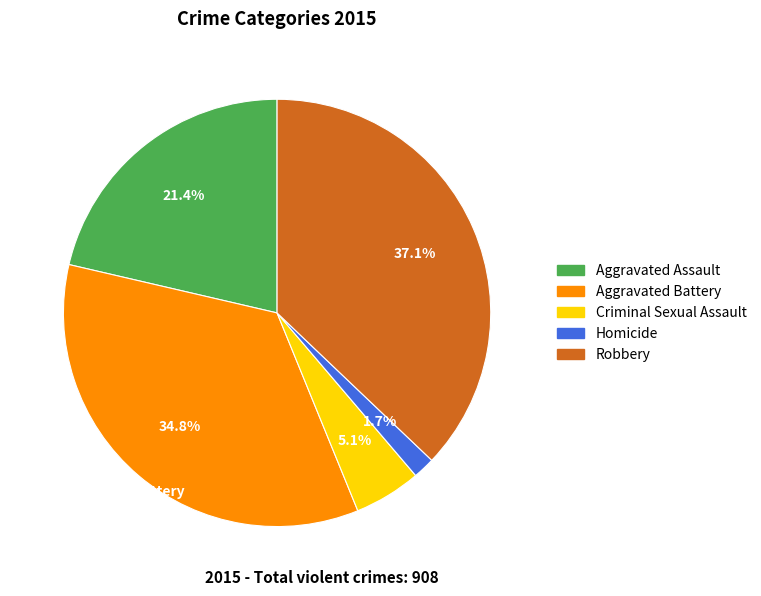

Is there a majority slice in this chart?

No